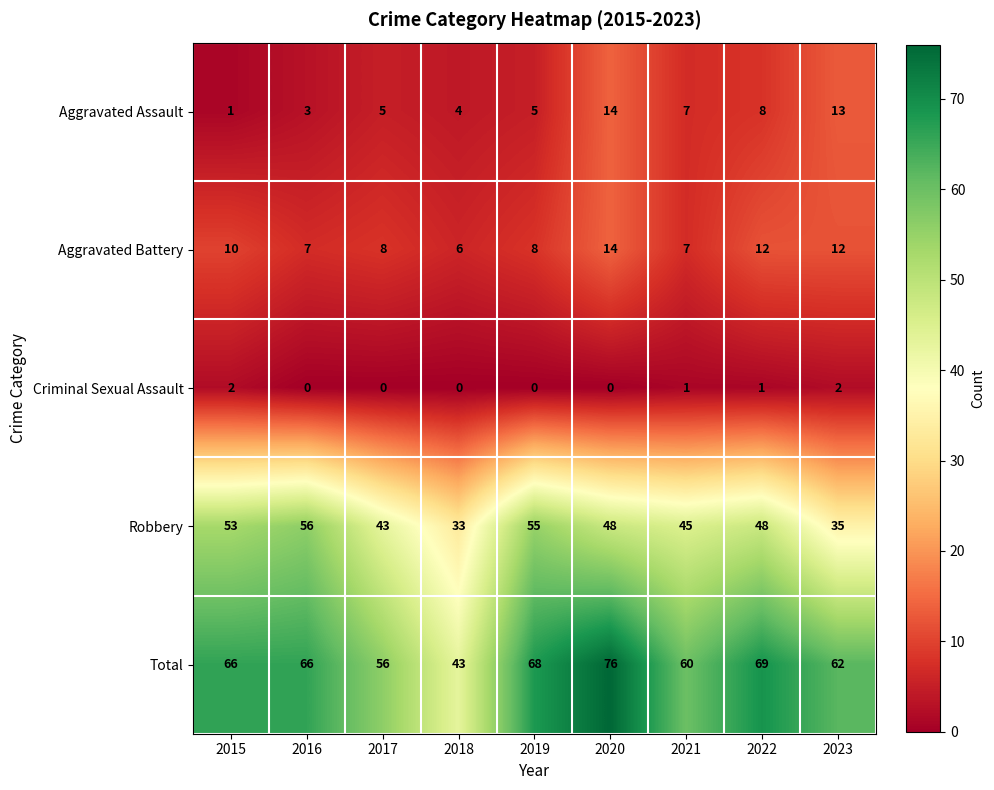

At which category is the sum across all series the highest?

2020